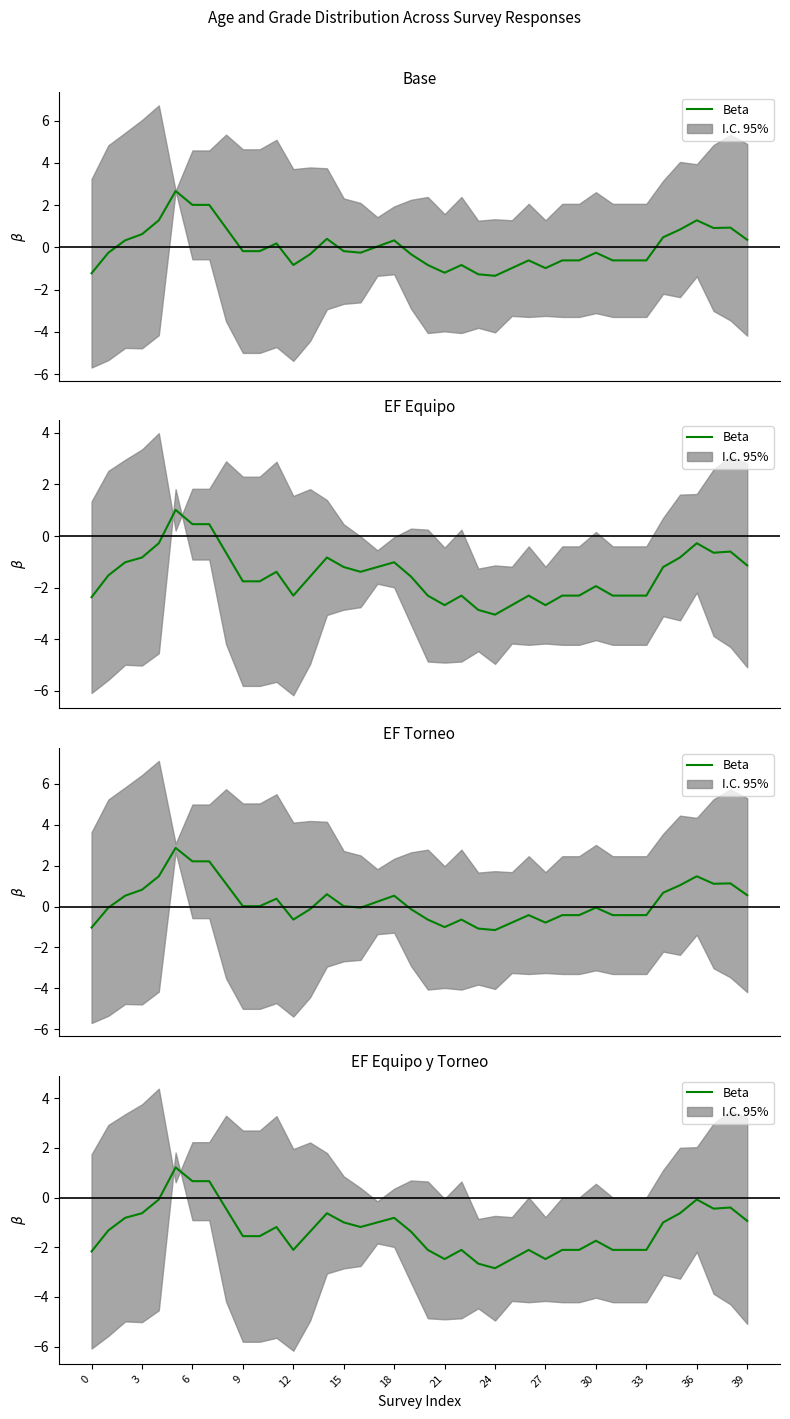

What is the minimum value shown in the chart?

-2.8